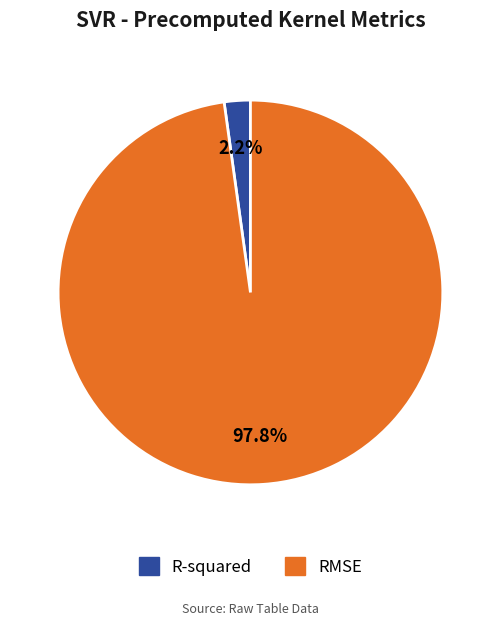

How many segments does this pie chart have?

2